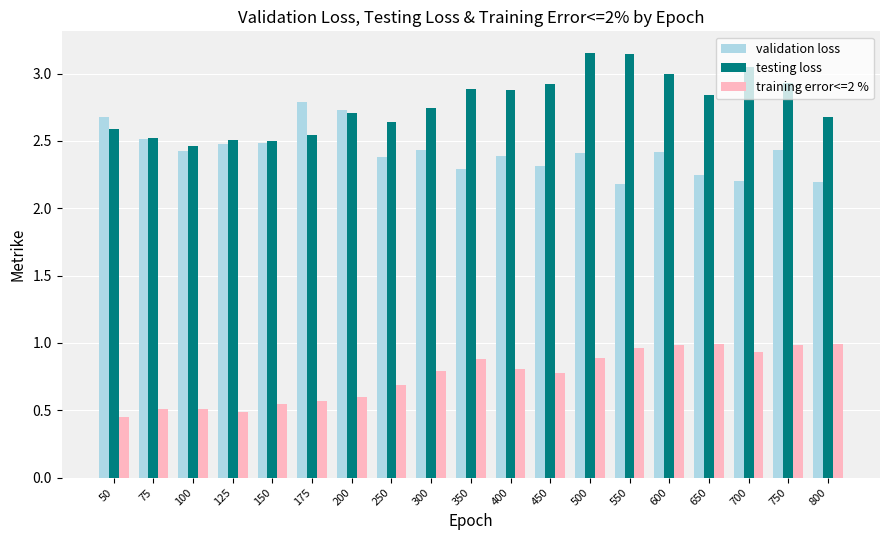

What is the difference between the maximum and second lowest values in the validation loss series?

0.6